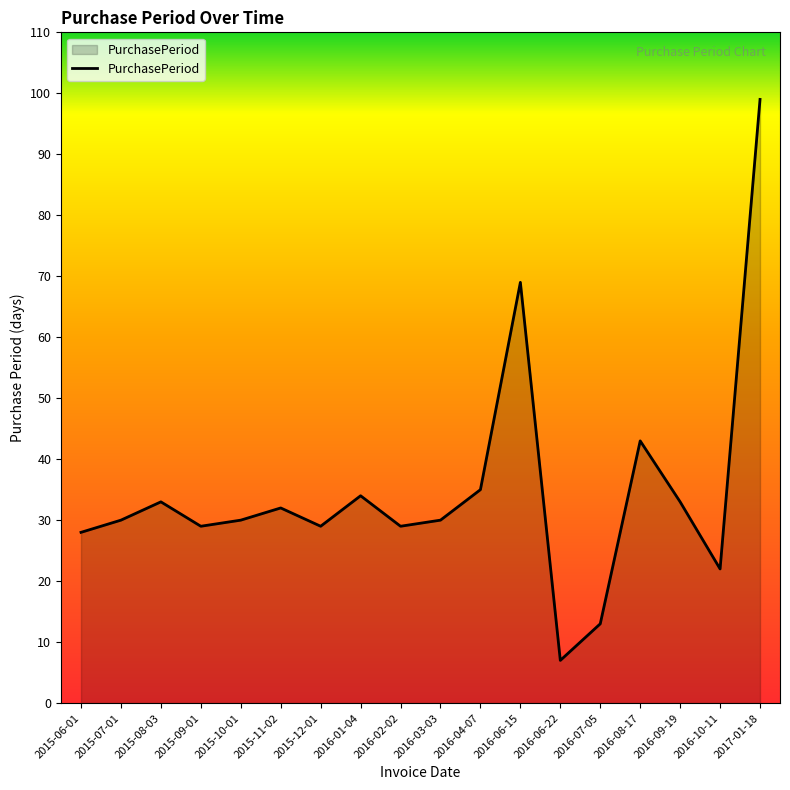

How many interior local valleys (lower than both neighbors) does the data have?

5